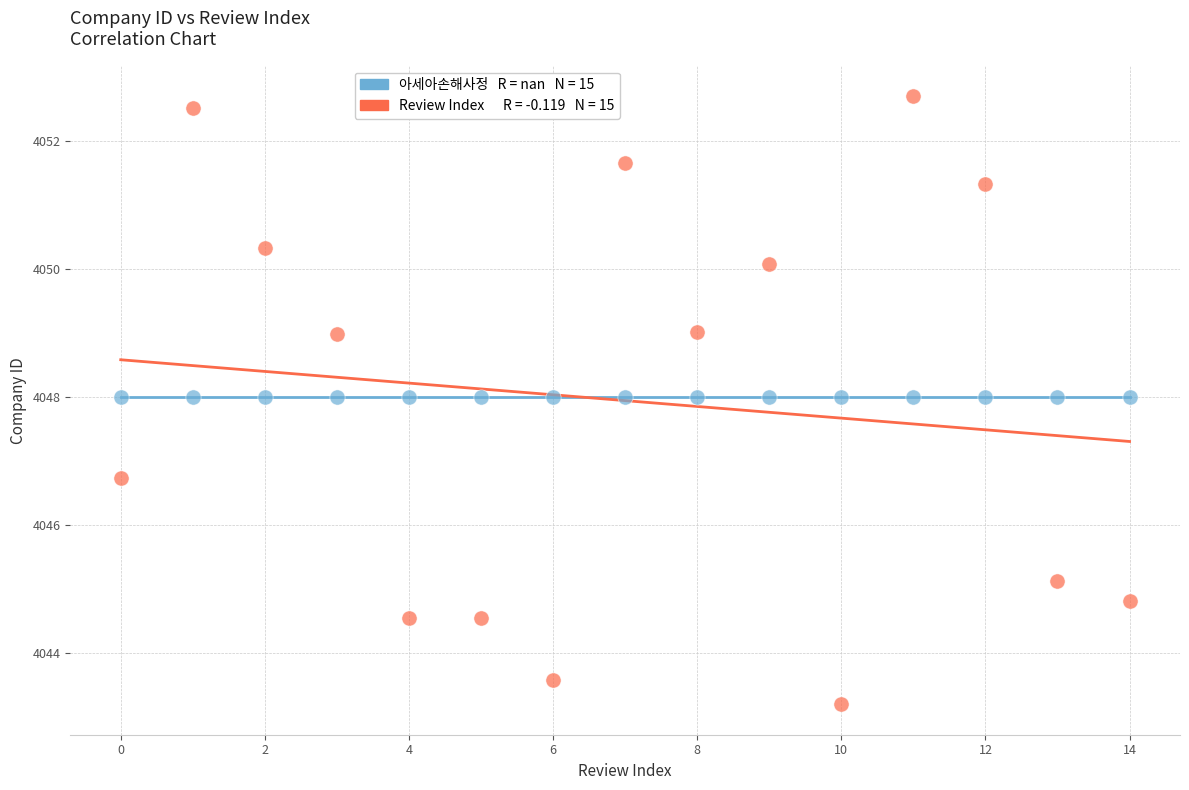

Across all series, what Y value is closest to 4047?

4046.7